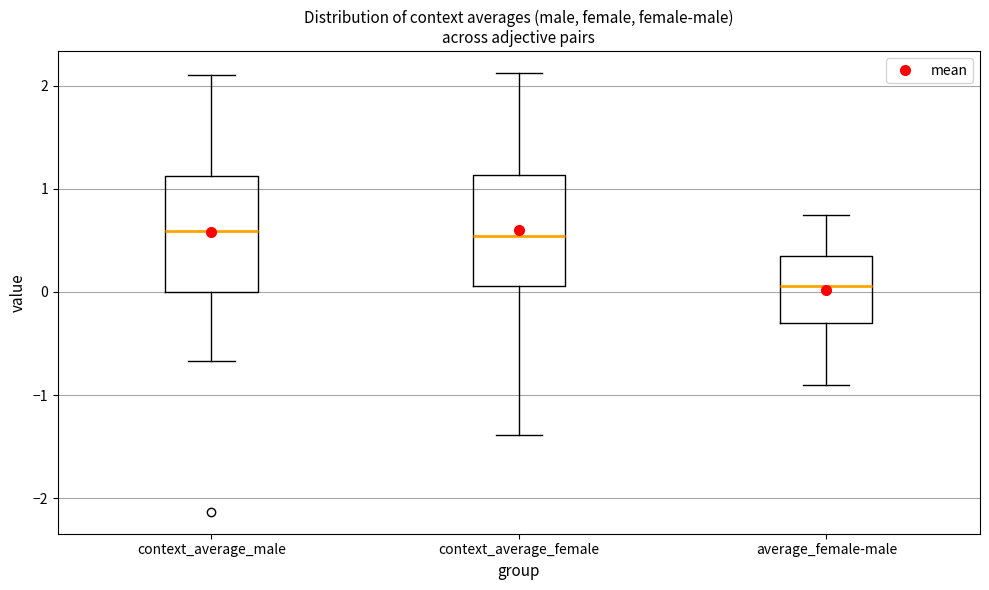

Reading left to right, transcribe this box plot: for each box, give where its median line is, the range the box spans, and where its two whiskers end, as read against the y-axis. The values are not printed on the chart, so give them approximately, as read against the axis.

context_average_male: median 0.6, box 0.0 to 1.1, whiskers -0.7 to 2.1
context_average_female: median 0.5, box 0.1 to 1.1, whiskers -1.4 to 2.1
average_female-male: median 0.1, box -0.3 to 0.4, whiskers -0.9 to 0.7